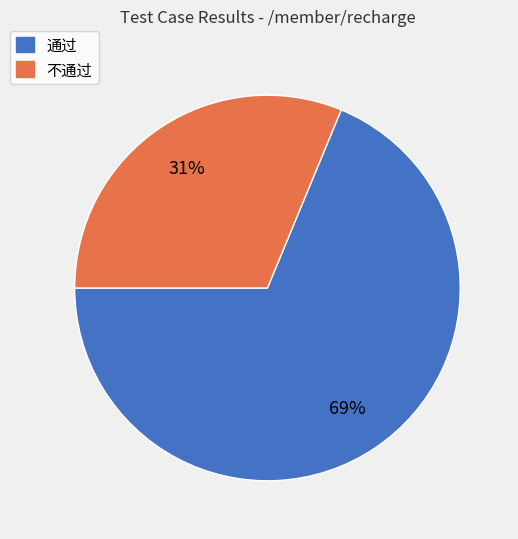

How many segments does this pie chart have?

2